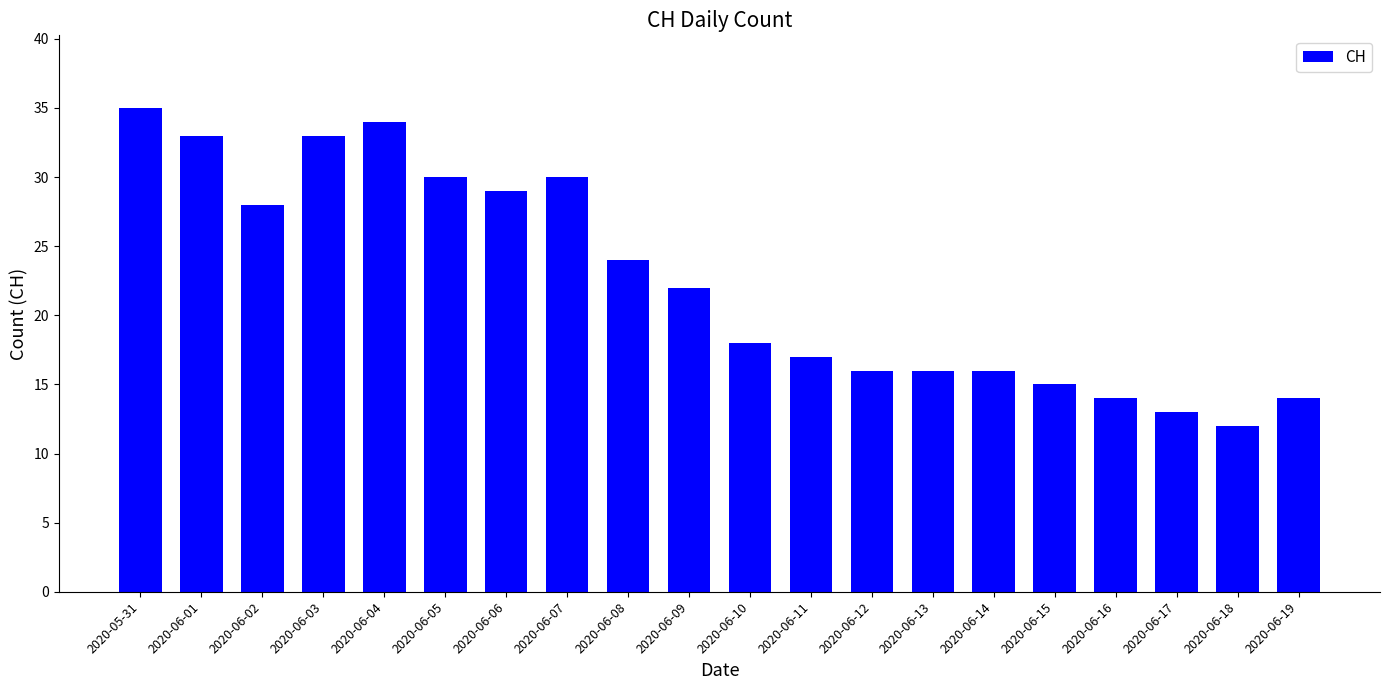

Approximately how many times larger is the value at 2020-06-09 compared to 2020-06-19?

1.6